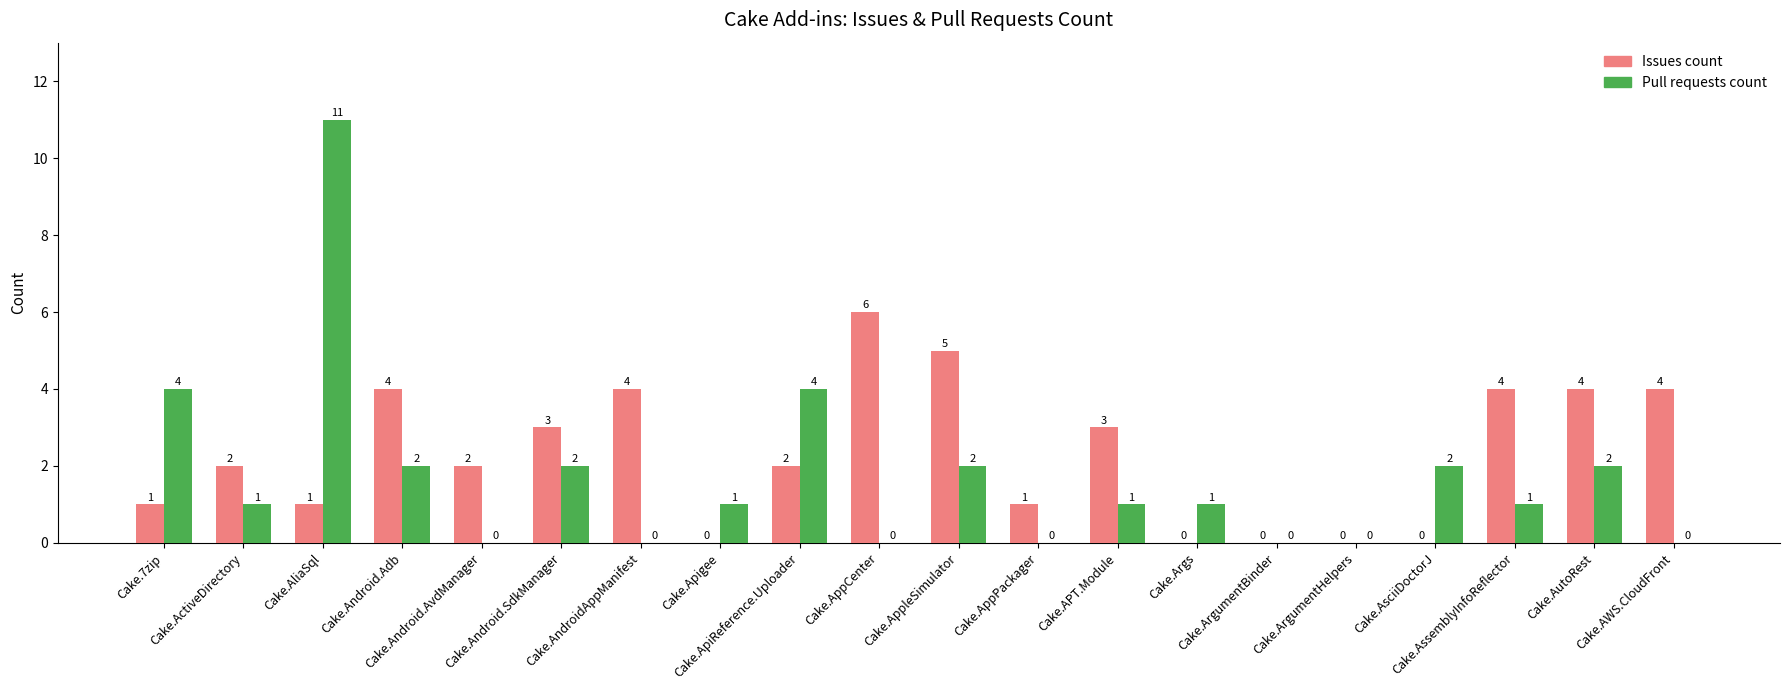

What is the total value across all series at Cake.AutoRest?

6